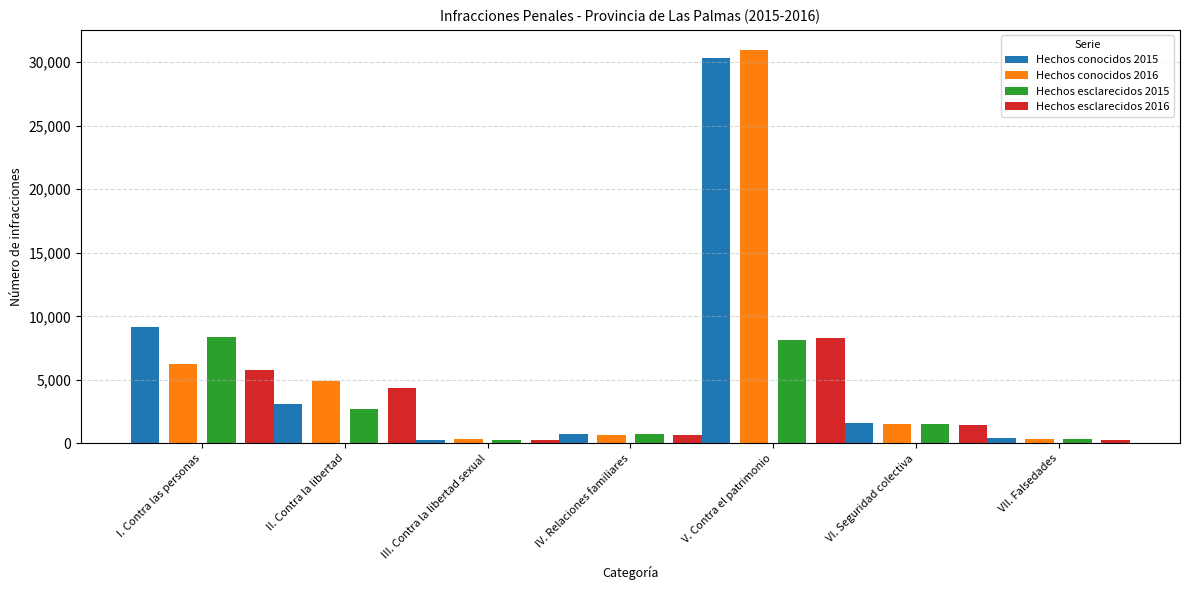

What is the label of the 7th bar from the right?

I. Contra las personas